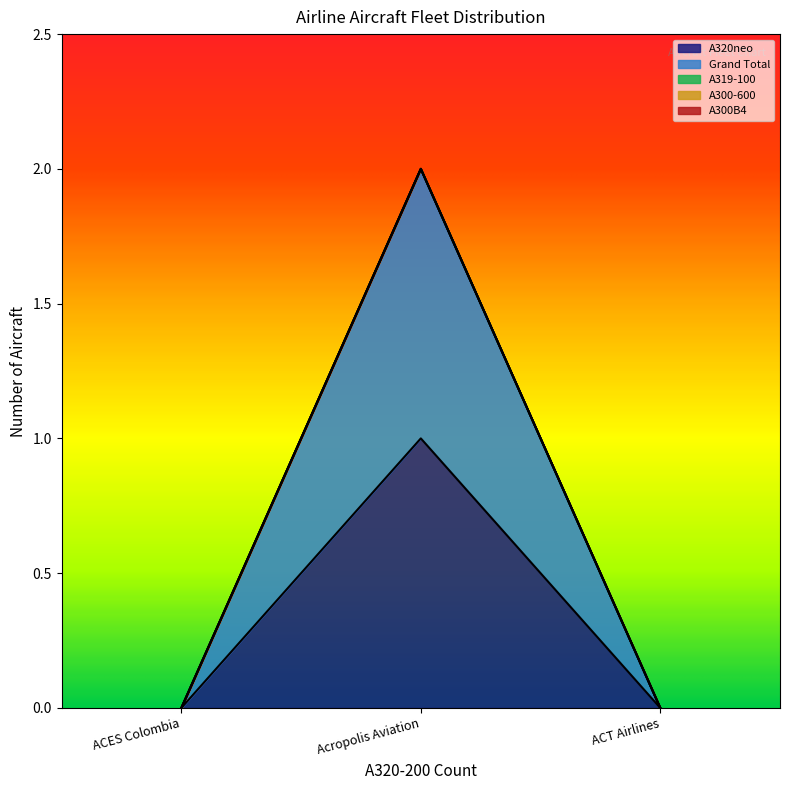

Rank the series by their maximum value, from highest to lowest.

A320neo, Grand Total, A319-100, A300-600, A300B4